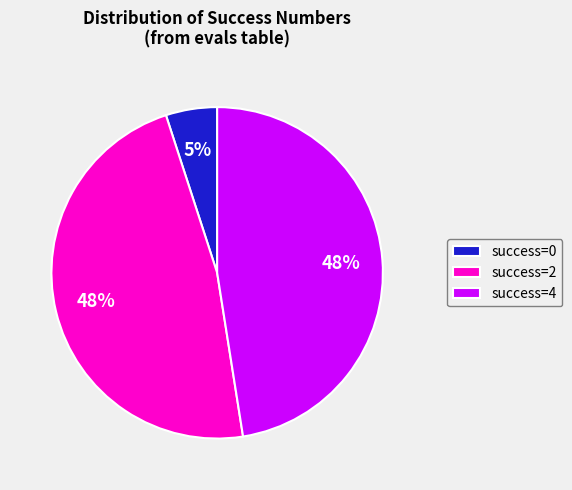

Does any single category account for the majority?

No